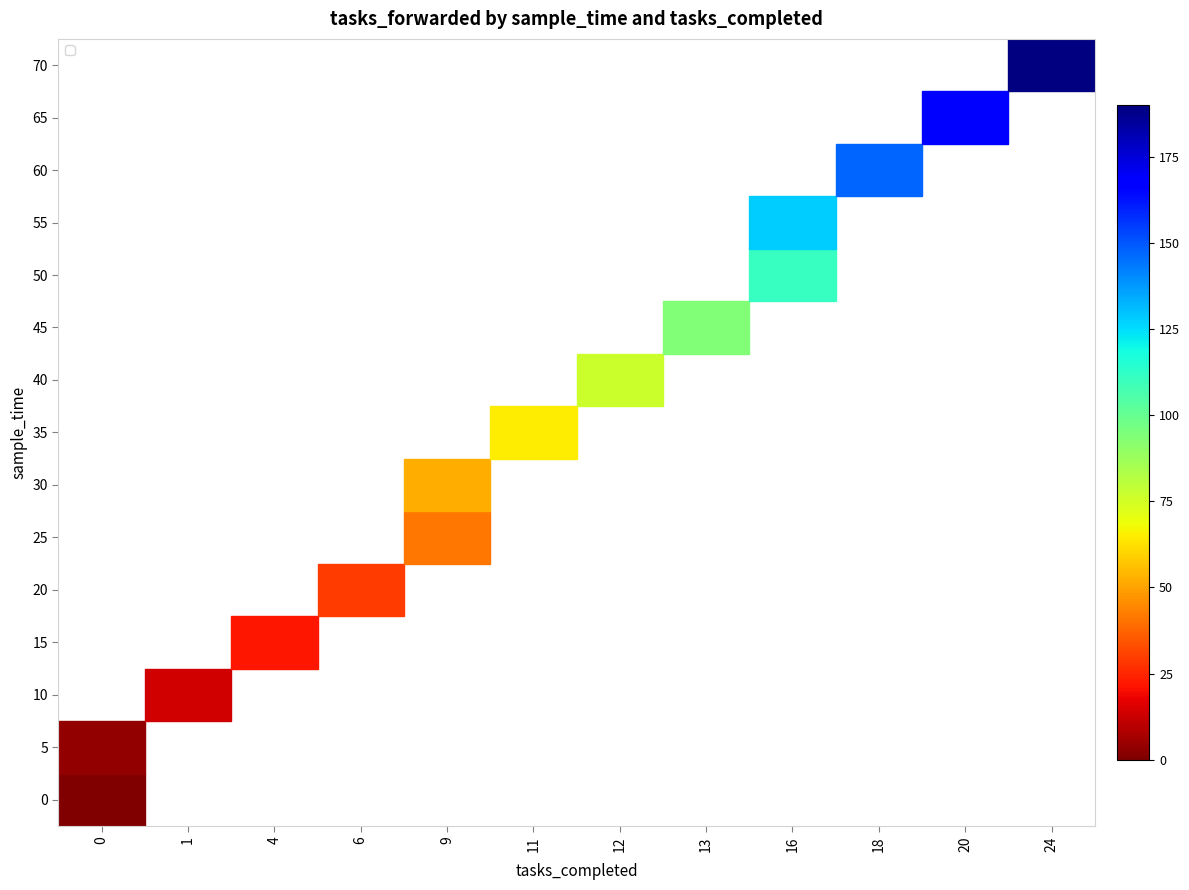

At how many categories does at least one series exceed 179?

1